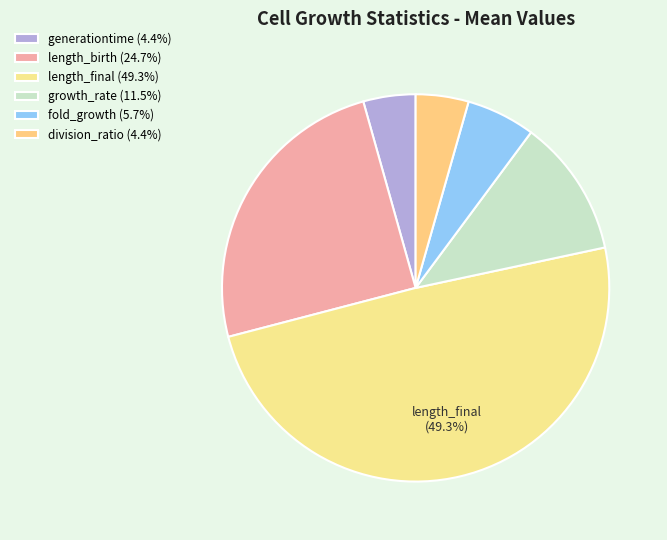

To the nearest percent, what percentage of the pie is fold_growth?

6%